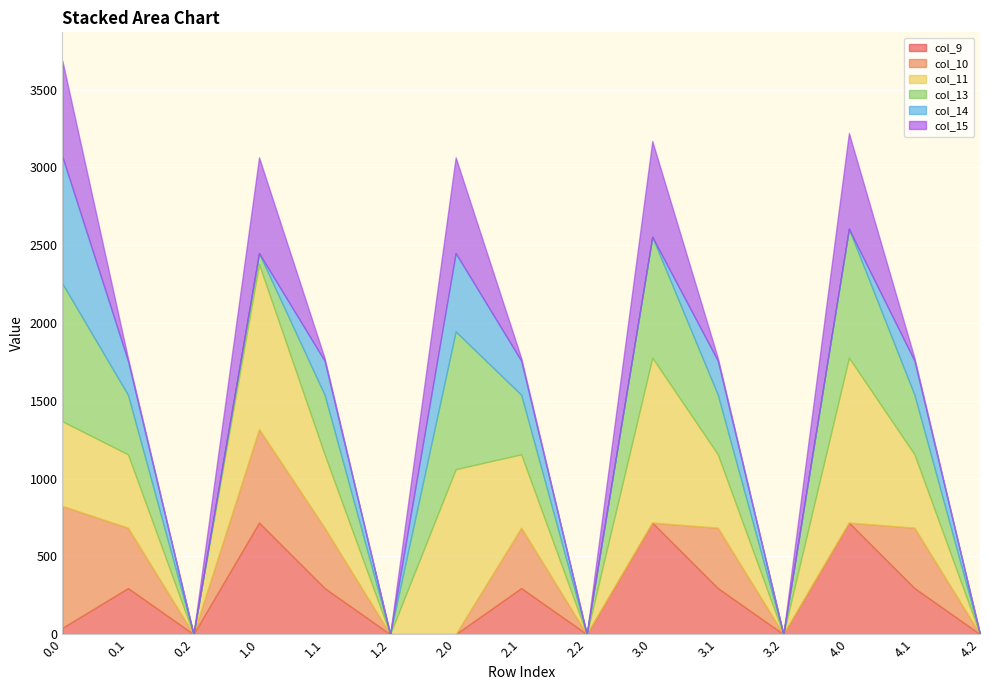

True or false: col_11 has a value of 471.7 at 1.1.

True